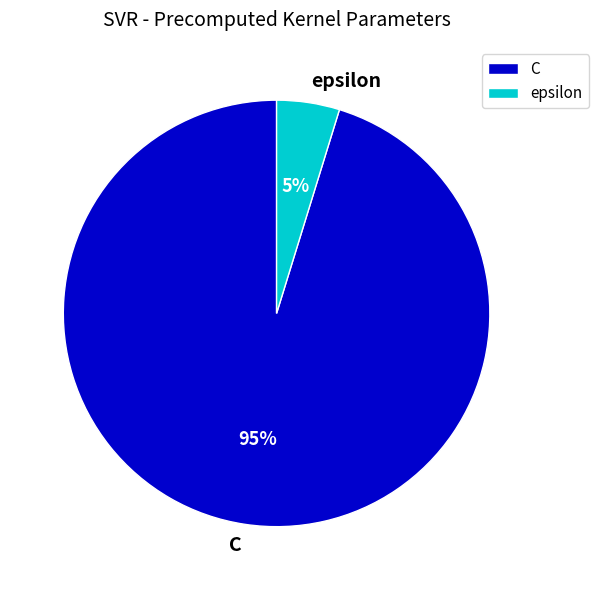

The C slice represents 95% of the pie. True or false?

True